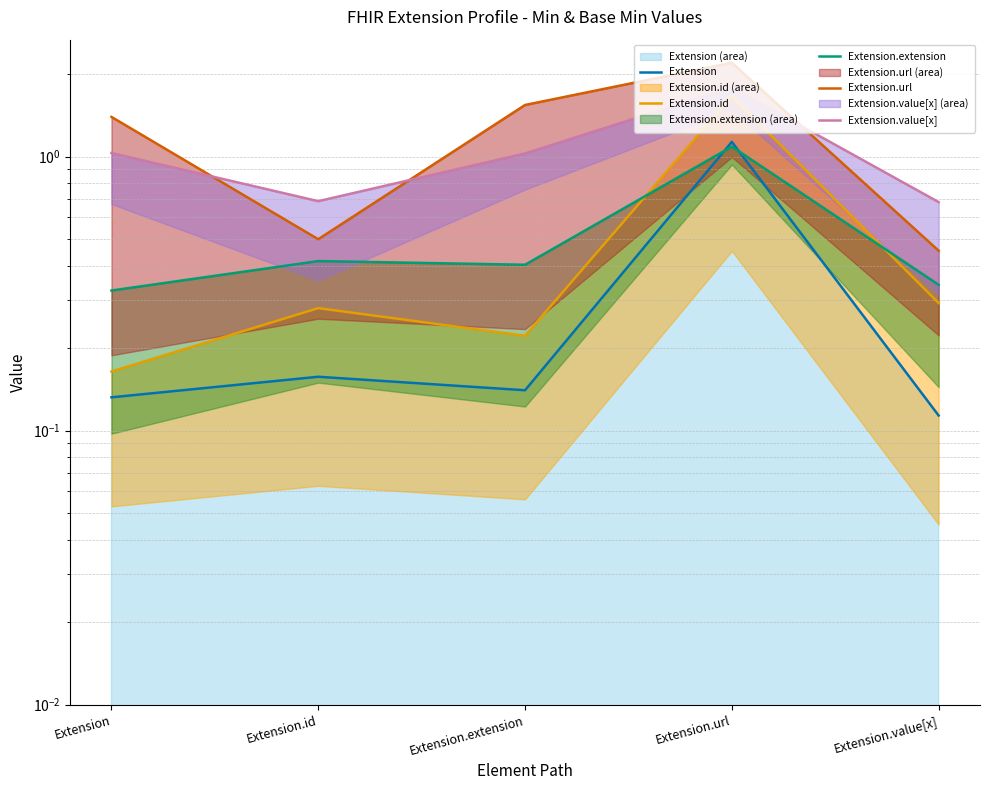

How many lines are shown in the chart?

5